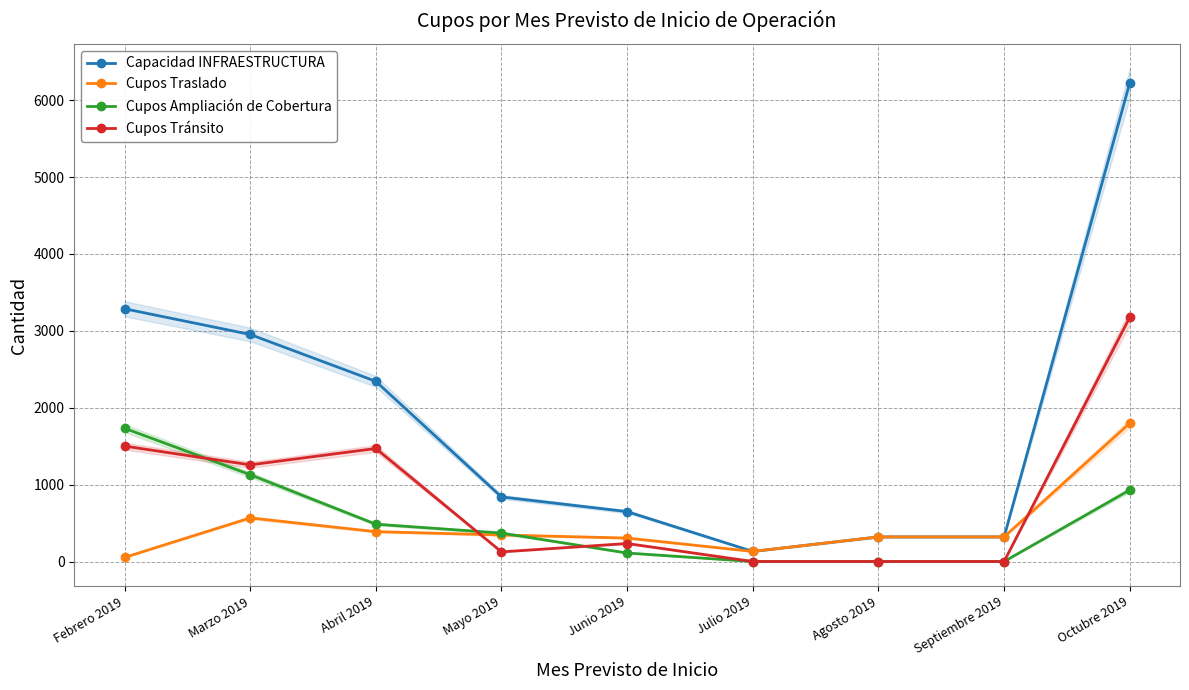

Reading left to right, list all the values displayed in this chart.

Capacidad INFRAESTRUCTURA: Febrero 2019=3287	Marzo 2019=2953	Abril 2019=2343	Mayo 2019=840	Junio 2019=649	Julio 2019=131	Agosto 2019=320	Septiembre 2019=320	Octubre 2019=6225
Cupos Traslado: Febrero 2019=53	Marzo 2019=567	Abril 2019=388	Mayo 2019=345	Junio 2019=305	Julio 2019=131	Agosto 2019=320	Septiembre 2019=320	Octubre 2019=1799
Cupos Ampliación de Cobertura: Febrero 2019=1733	Marzo 2019=1129	Abril 2019=485	Mayo 2019=370	Junio 2019=110	Julio 2019=0	Agosto 2019=0	Septiembre 2019=0	Octubre 2019=930
Cupos Tránsito: Febrero 2019=1501	Marzo 2019=1257	Abril 2019=1470	Mayo 2019=125	Junio 2019=234	Julio 2019=0	Agosto 2019=0	Septiembre 2019=0	Octubre 2019=3176